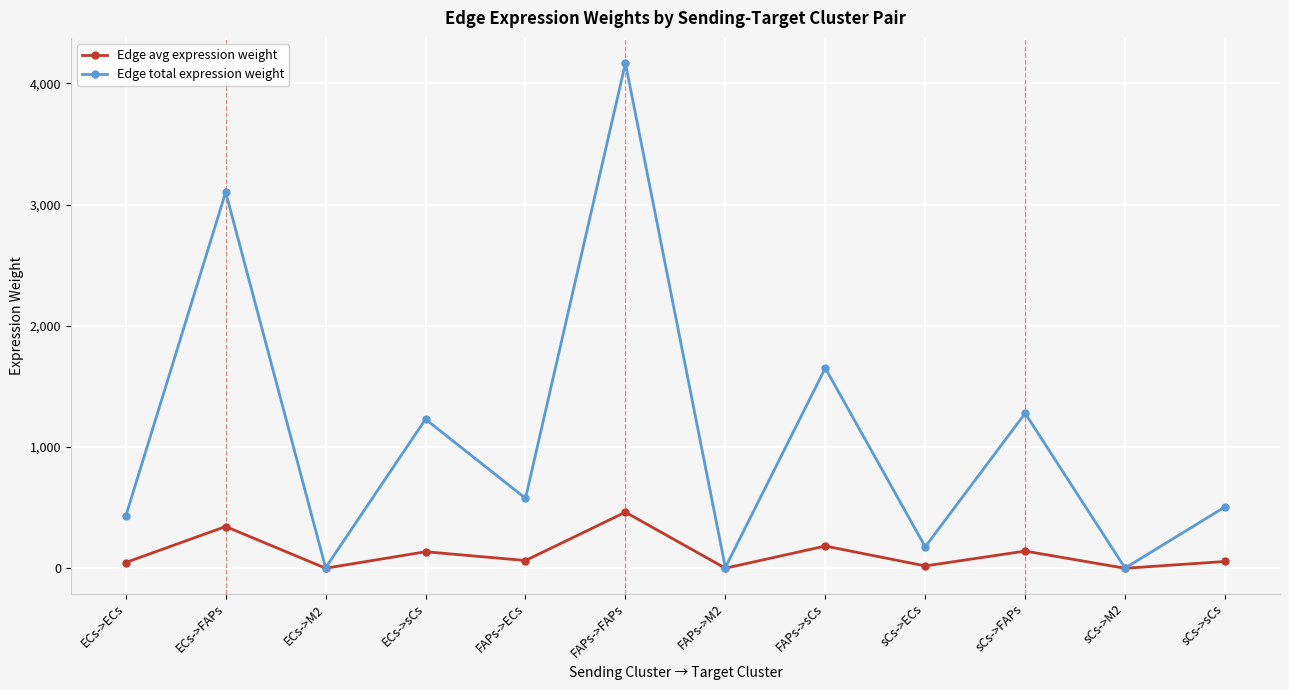

List the series in order of their overall mean, highest first.

Edge total expression weight, Edge avg expression weight